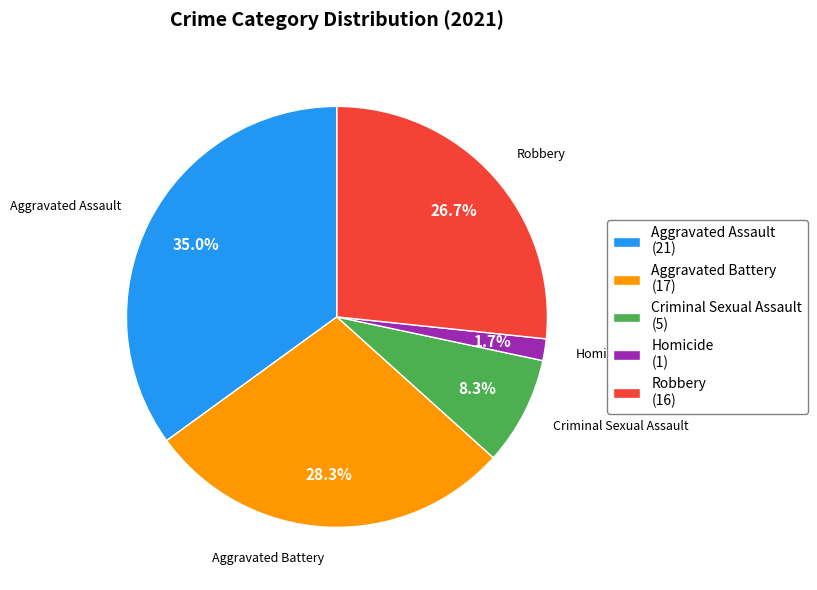

Is Homicide the majority of the pie?

No